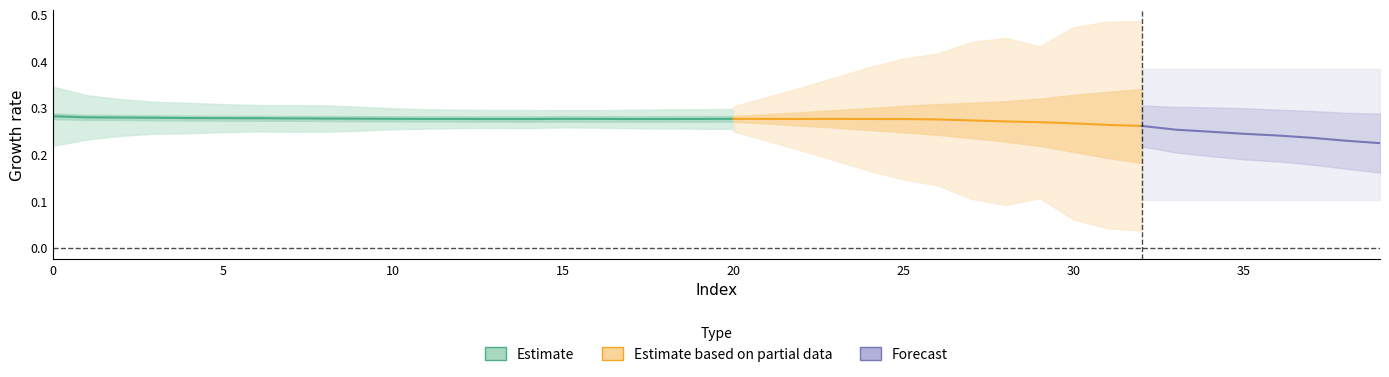

What is the label of the 32nd point from the right?

8